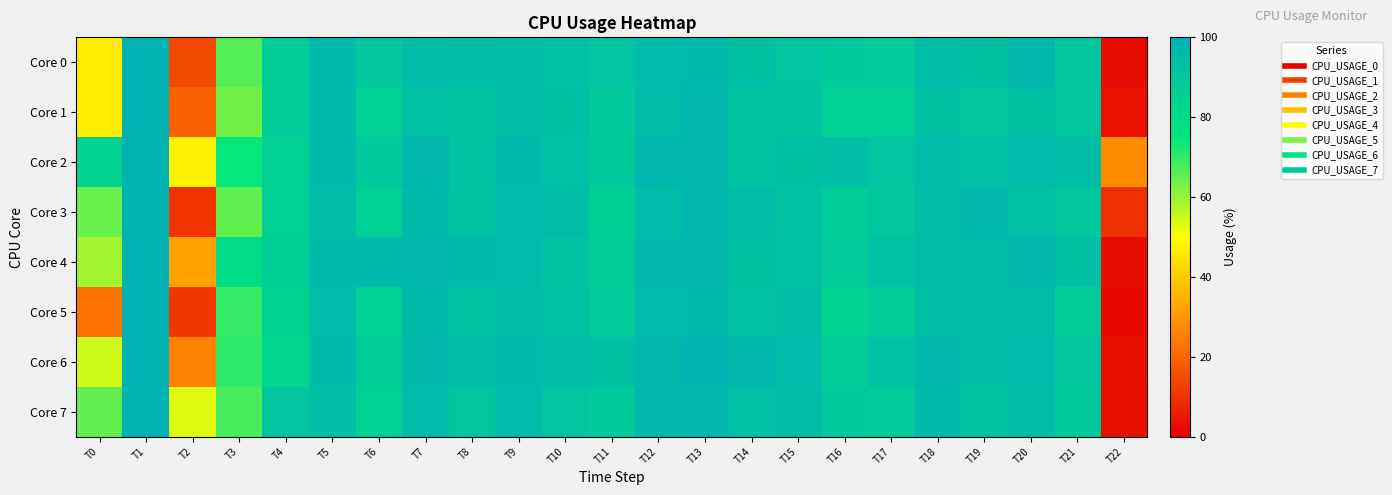

Reading right to left, extract all data points from this chart.

Core 0: T22=2.0	T21=89.7	T20=97.5	T19=93.2	T18=94.4	T17=87.7	T16=87.9	T15=90.3	T14=93.3	T13=95.8	T12=94.9	T11=90.5	T10=91.8	T9=94.4	T8=93.4	T7=94.3	T6=89.2	T5=95.8	T4=86.9	T3=66.6	T2=14.7	T1=100.0	T0=46.3
Core 1: T22=3.5	T21=89.2	T20=92.8	T19=89.7	T18=93.0	T17=84.8	T16=84.9	T15=91.2	T14=90.7	T13=96.5	T12=94.4	T11=88.6	T10=92.9	T9=93.9	T8=91.2	T7=92.0	T6=85.2	T5=95.9	T4=86.6	T3=64.0	T2=18.8	T1=100.0	T0=46.5
Core 2: T22=27.7	T21=94.3	T20=94.7	T19=92.3	T18=94.2	T17=90.2	T16=93.7	T15=92.8	T14=91.0	T13=96.3	T12=97.5	T11=88.4	T10=92.3	T9=96.0	T8=91.4	T7=97.5	T6=88.6	T5=95.3	T4=85.3	T3=74.3	T2=47.5	T1=100.0	T0=83.3
Core 3: T22=9.4	T21=88.9	T20=92.2	T19=97.0	T18=93.9	T17=89.2	T16=87.3	T15=91.9	T14=94.0	T13=97.3	T12=95.0	T11=85.6	T10=94.3	T9=95.2	T8=90.6	T7=95.9	T6=85.1	T5=94.0	T4=84.8	T3=65.3	T2=9.8	T1=100.0	T0=64.7
Core 4: T22=2.6	T21=93.0	T20=96.3	T19=94.1	T18=93.9	T17=92.0	T16=87.8	T15=91.9	T14=92.9	T13=96.2	T12=96.3	T11=87.2	T10=91.6	T9=95.2	T8=95.4	T7=97.1	T6=95.6	T5=95.9	T4=85.9	T3=79.4	T2=31.8	T1=100.0	T0=59.1
Core 5: T22=1.6	T21=86.3	T20=93.8	T19=93.5	T18=94.2	T17=86.5	T16=83.3	T15=93.6	T14=92.2	T13=96.0	T12=95.2	T11=87.8	T10=92.0	T9=94.2	T8=91.4	T7=95.9	T6=84.9	T5=95.1	T4=83.9	T3=69.5	T2=11.0	T1=100.0	T0=22.8
Core 6: T22=2.8	T21=88.8	T20=95.2	T19=93.5	T18=96.5	T17=92.1	T16=87.4	T15=94.8	T14=96.9	T13=98.4	T12=96.5	T11=93.2	T10=93.9	T9=95.4	T8=93.7	T7=96.7	T6=87.3	T5=95.9	T4=81.7	T3=70.5	T2=26.0	T1=100.0	T0=54.8
Core 7: T22=3.4	T21=88.1	T20=93.9	T19=91.3	T18=95.8	T17=87.6	T16=88.6	T15=94.0	T14=92.2	T13=96.5	T12=96.4	T11=88.5	T10=90.5	T9=94.8	T8=90.2	T7=95.2	T6=84.9	T5=93.5	T4=90.3	T3=67.8	T2=53.3	T1=100.0	T0=65.6